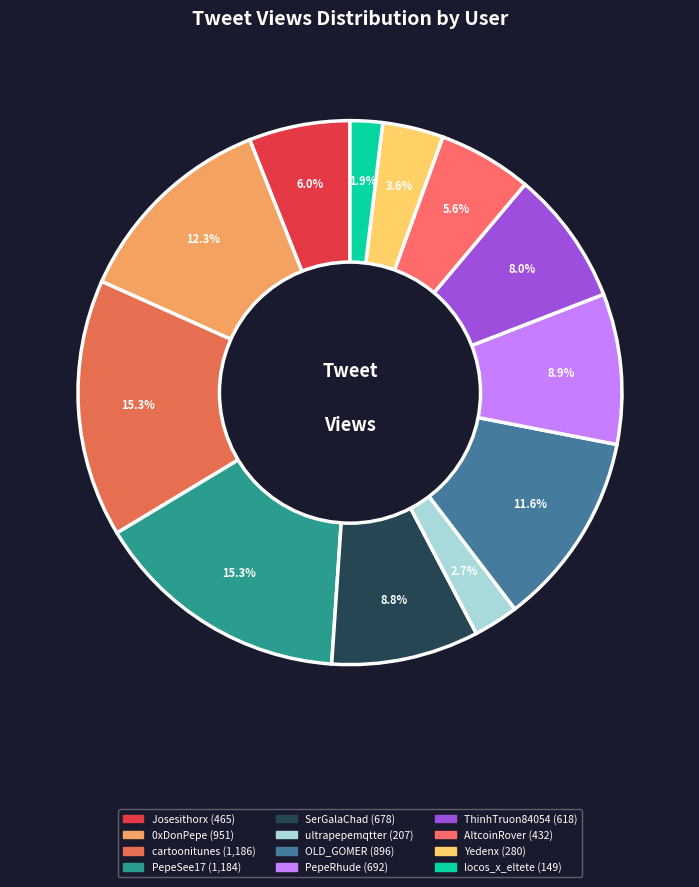

To the nearest percent, what is the average slice percentage?

8%